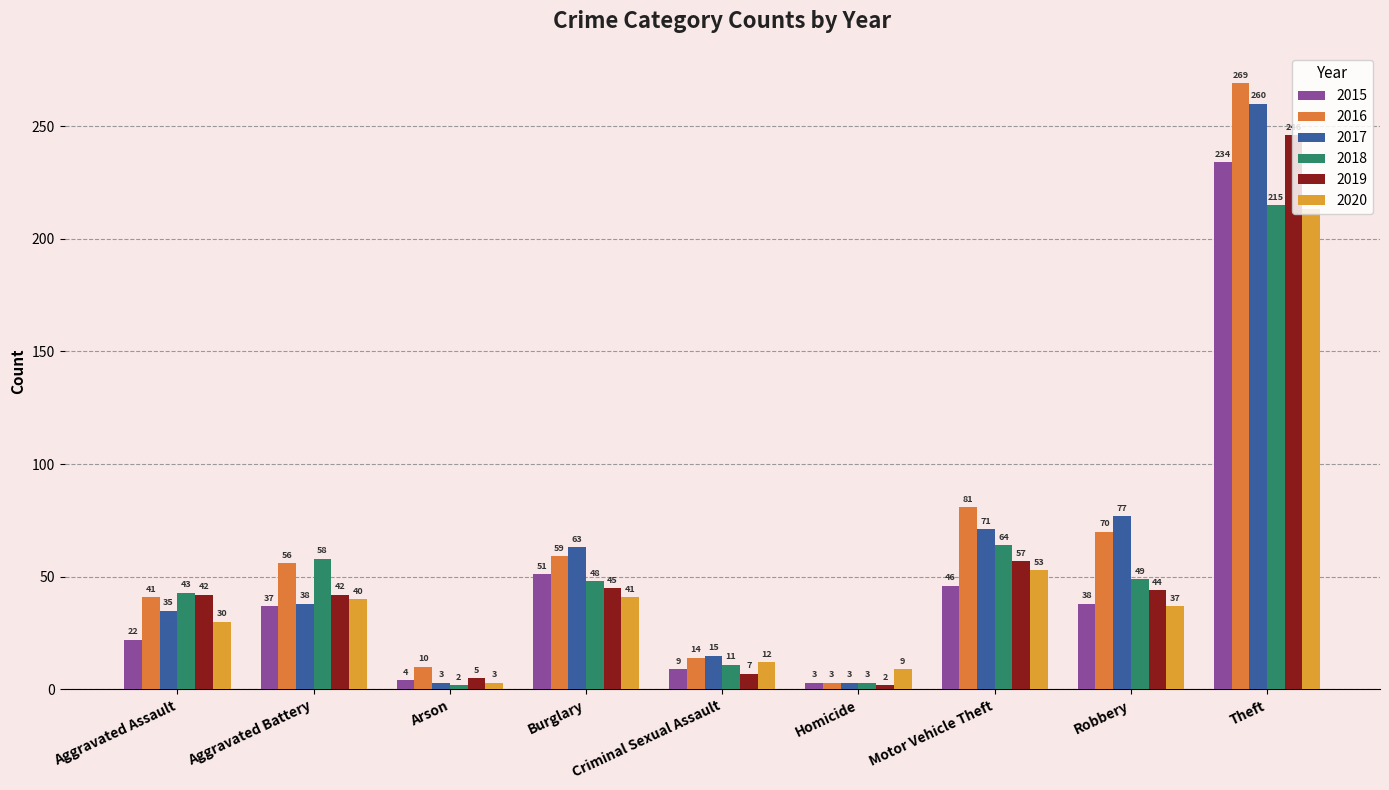

Rank the series by their maximum value, from highest to lowest.

2016, 2017, 2019, 2015, 2018, 2020